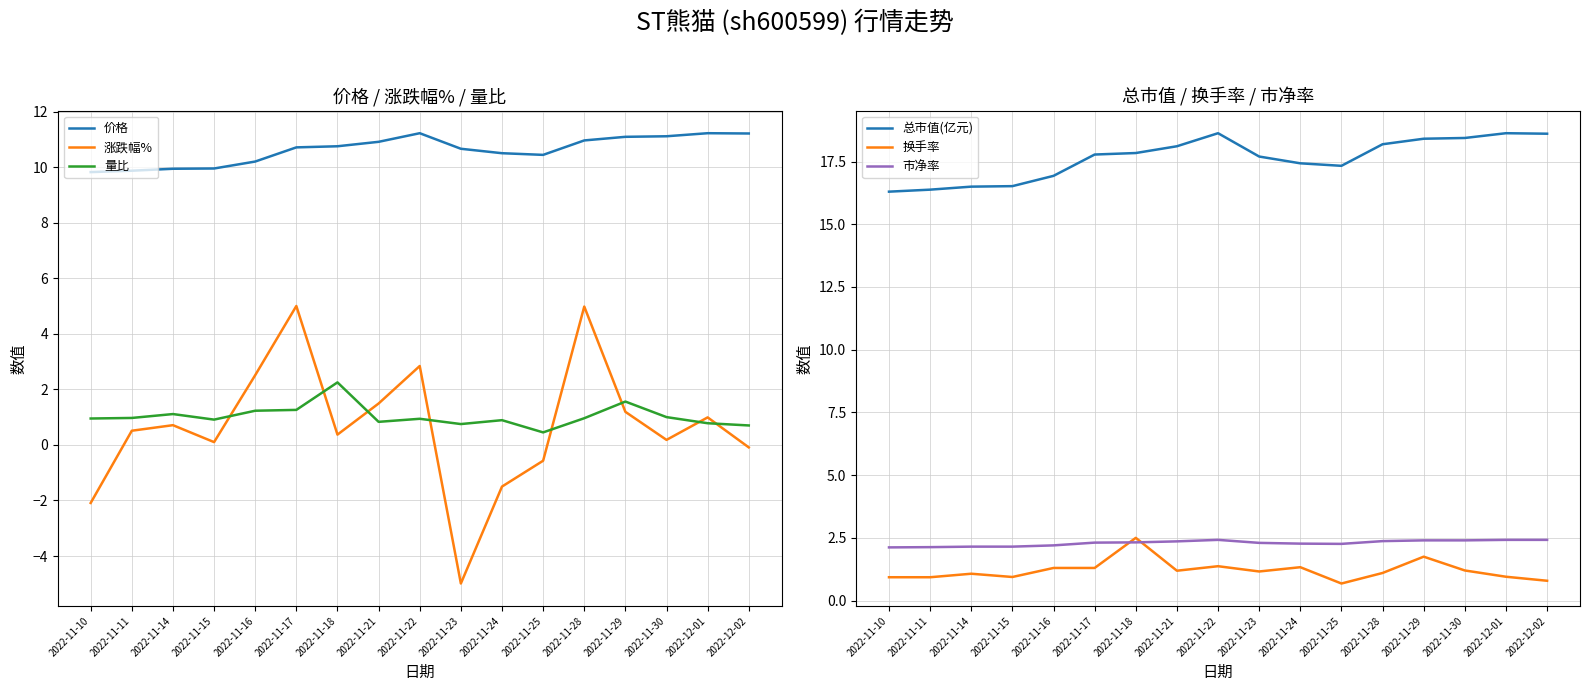

Rank the series by their maximum value, from highest to lowest.

总市值(亿元), 价格, 涨跌幅%, 换手率, 市净率, 量比